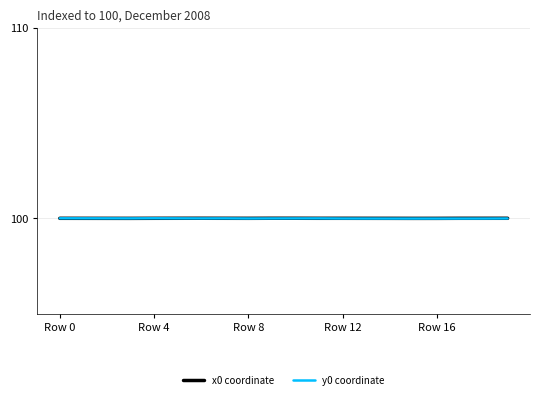

Reading left to right, list all the values displayed in this chart.

x0 coordinate: 100.0	100.0	100.0	100.0	100.0	100.0	100.0	100.0	100.0	100.0	100.0	100.0	100.0	100.0	100.0	100.0	100.0	100.0	100.0	100.0
y0 coordinate: 100.0	100.0	100.0	100.0	100.0	100.0	100.0	100.0	100.0	100.0	100.0	100.0	100.0	100.0	100.0	100.0	100.0	100.0	100.0	100.0